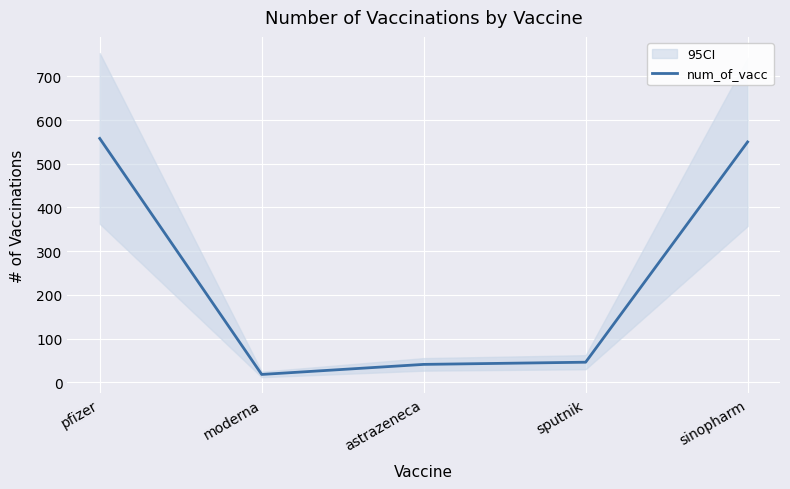

How many values are below 46?

2